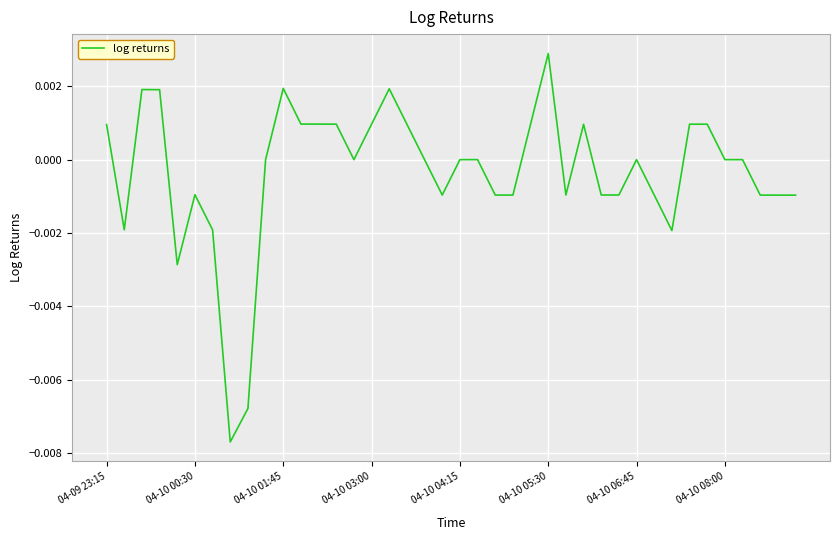

Which label corresponds to the largest value in the chart?

04-10 05:30